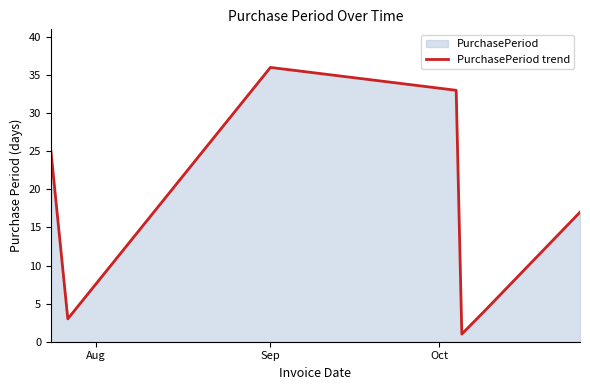

What is the sum of all values?

119